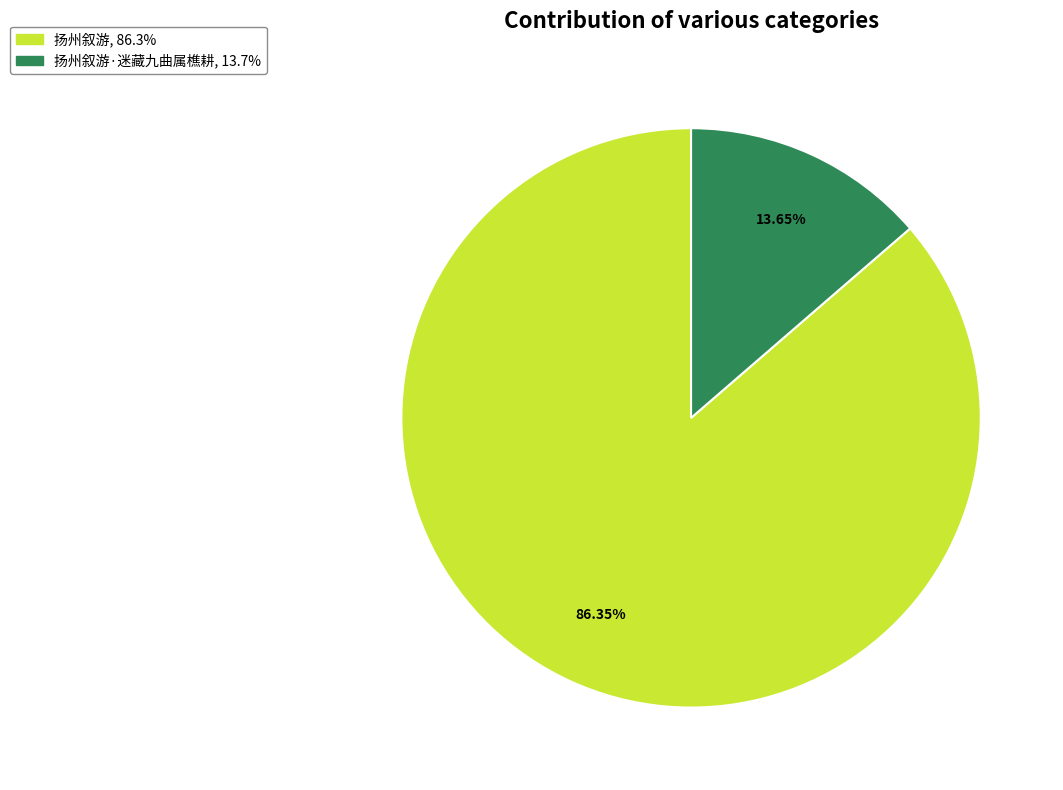

Does any single category account for the majority?

Yes